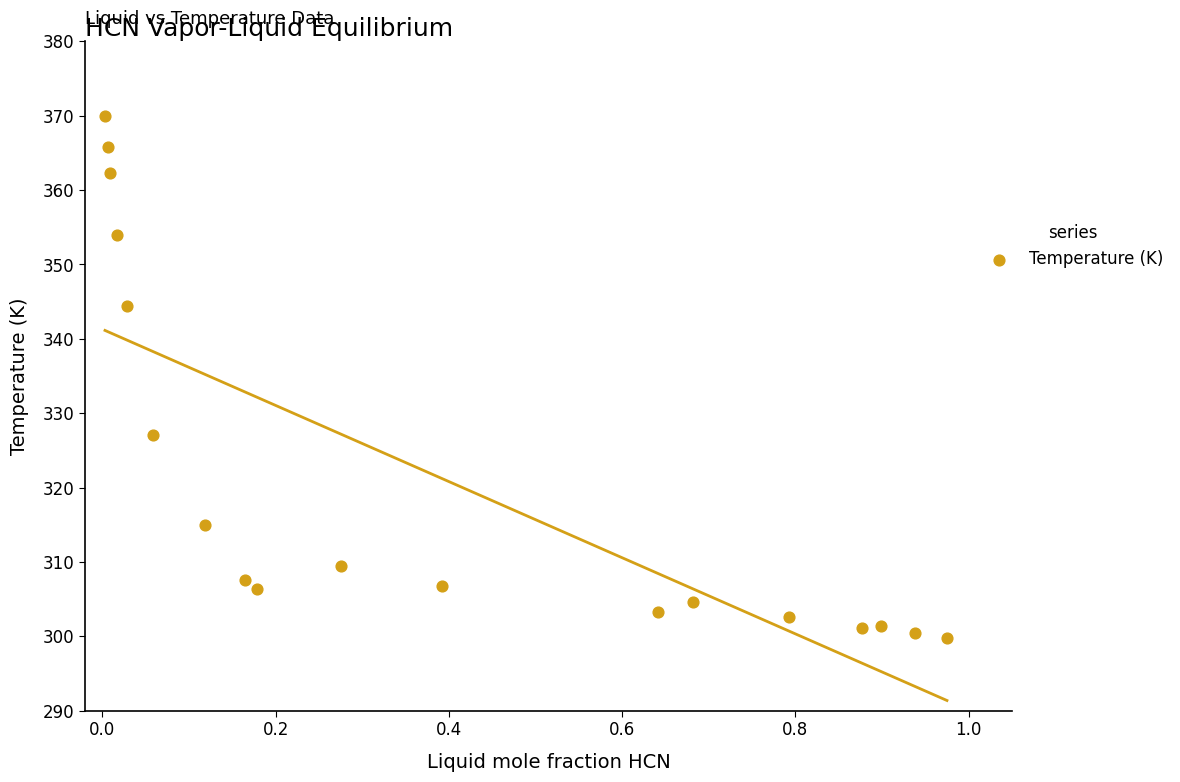

What is the range of X values (max minus min)?

1.0